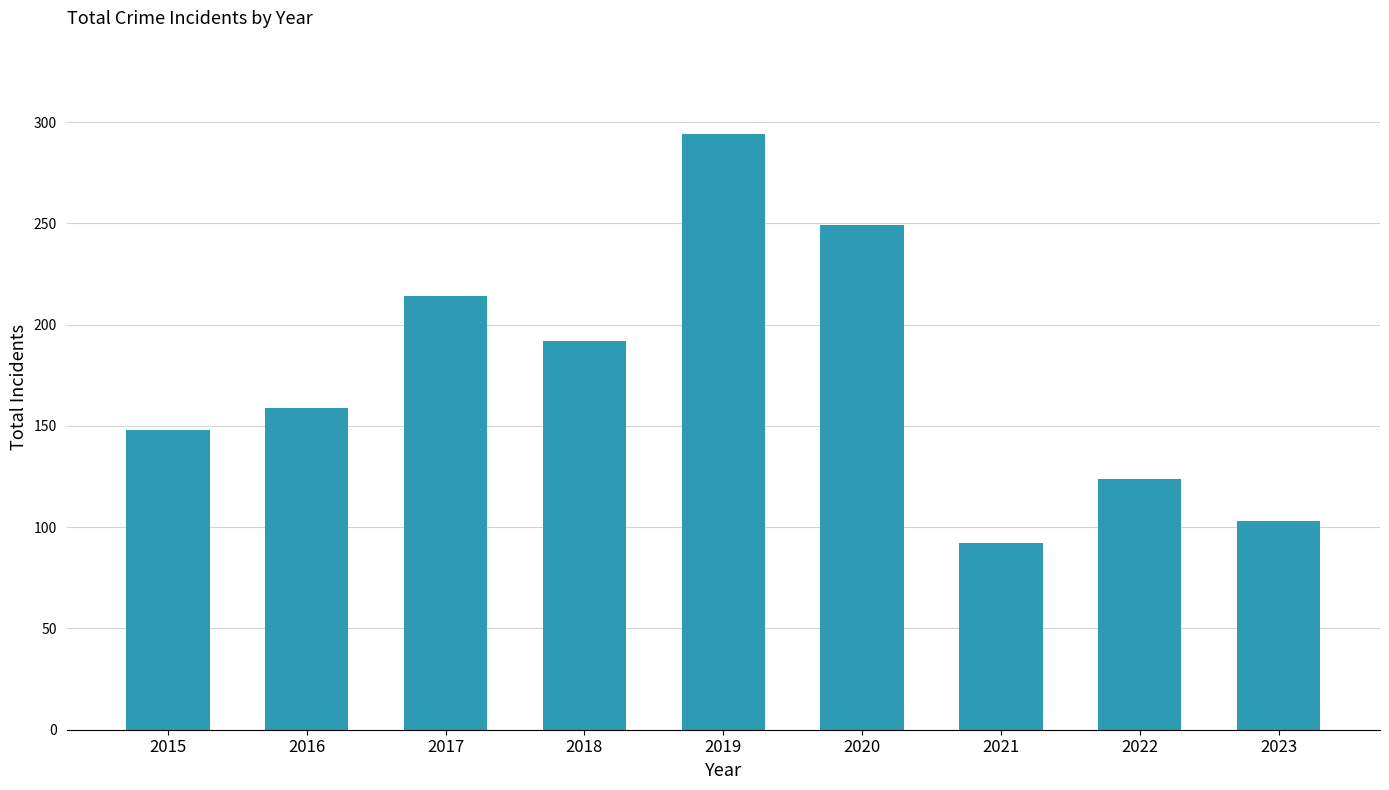

Reading left to right, transcribe all the data shown in this chart.

148	159	214	192	294	249	92	124	103